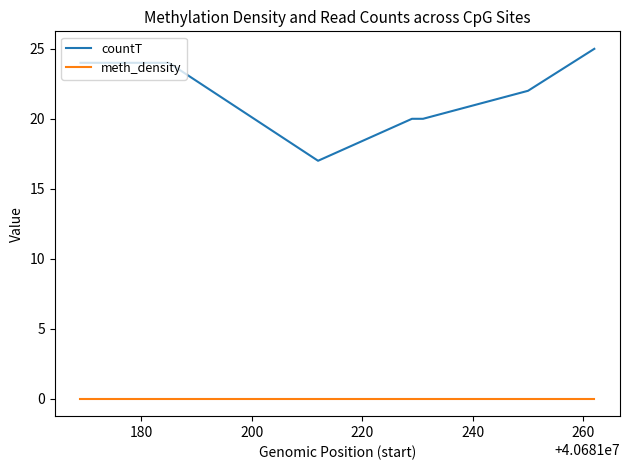

Is this an area chart (filled region under the line)?

No